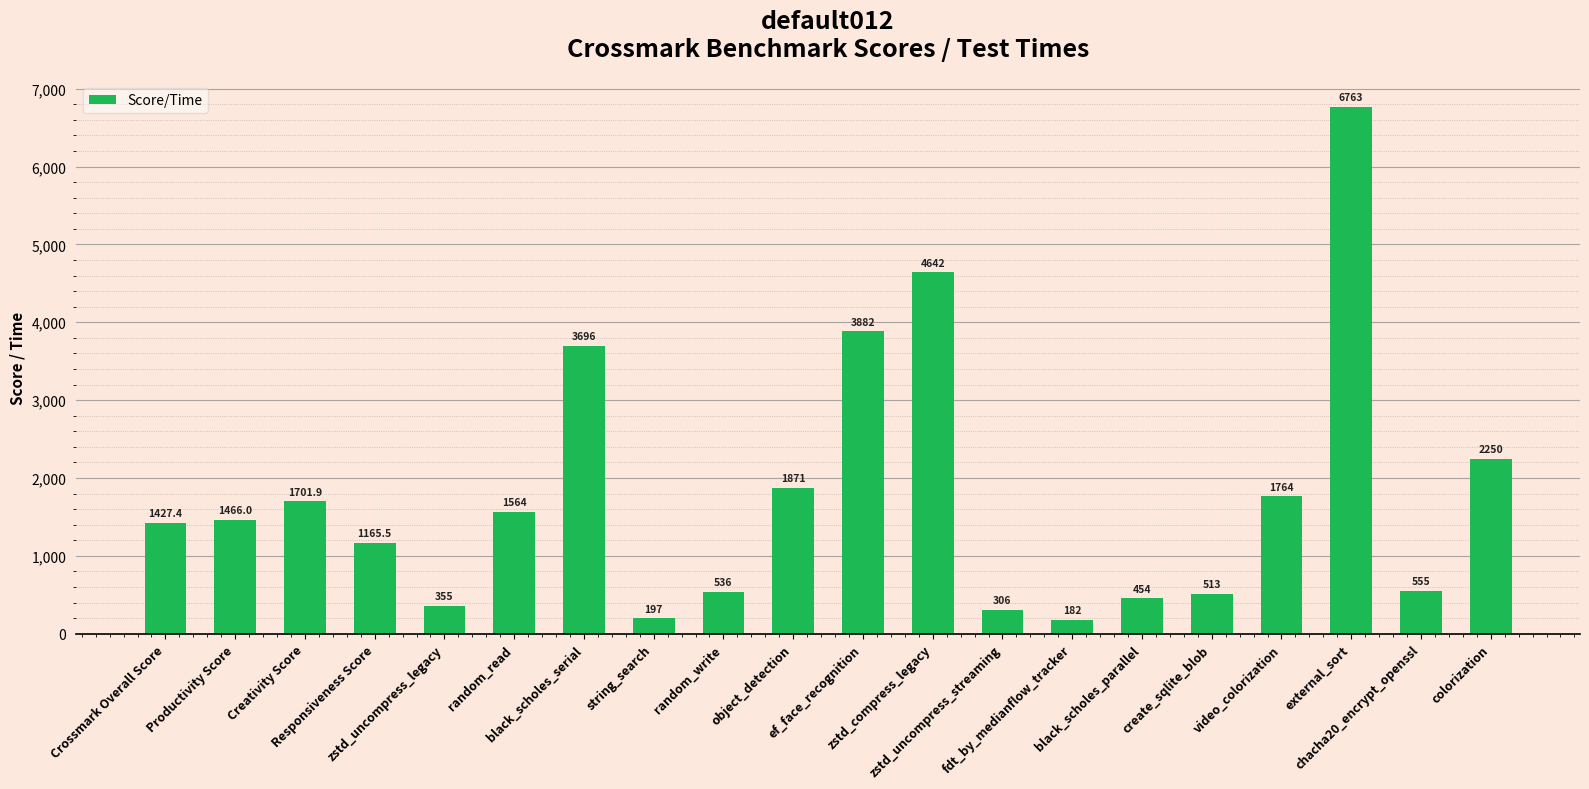

List the labels in order of value, largest first.

external_sort, zstd_compress_legacy, ef_face_recognition, black_scholes_serial, colorization, object_detection, video_colorization, Creativity Score, random_read, Productivity Score, Crossmark Overall Score, Responsiveness Score, chacha20_encrypt_openssl, random_write, create_sqlite_blob, black_scholes_parallel, zstd_uncompress_legacy, zstd_uncompress_streaming, string_search, fdt_by_medianflow_tracker